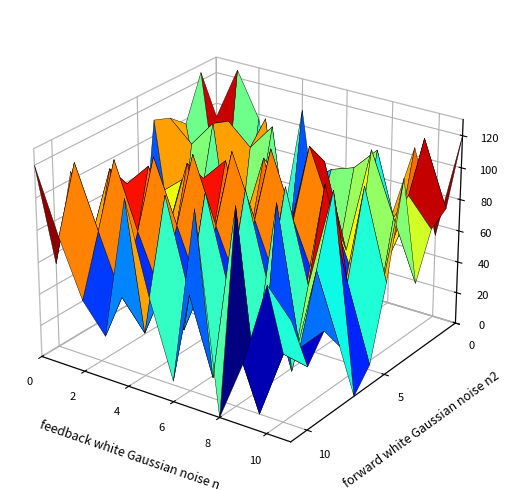

True or false: 1 has a value of 31 at 1.

False